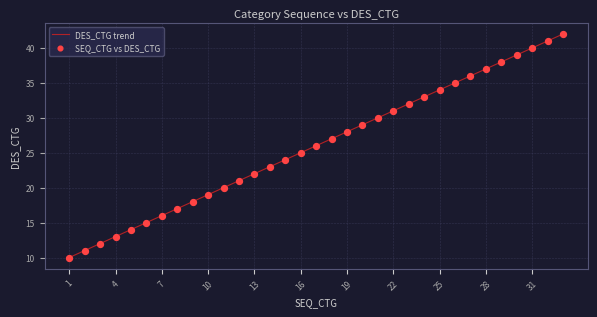

What is the smallest value displayed?

10